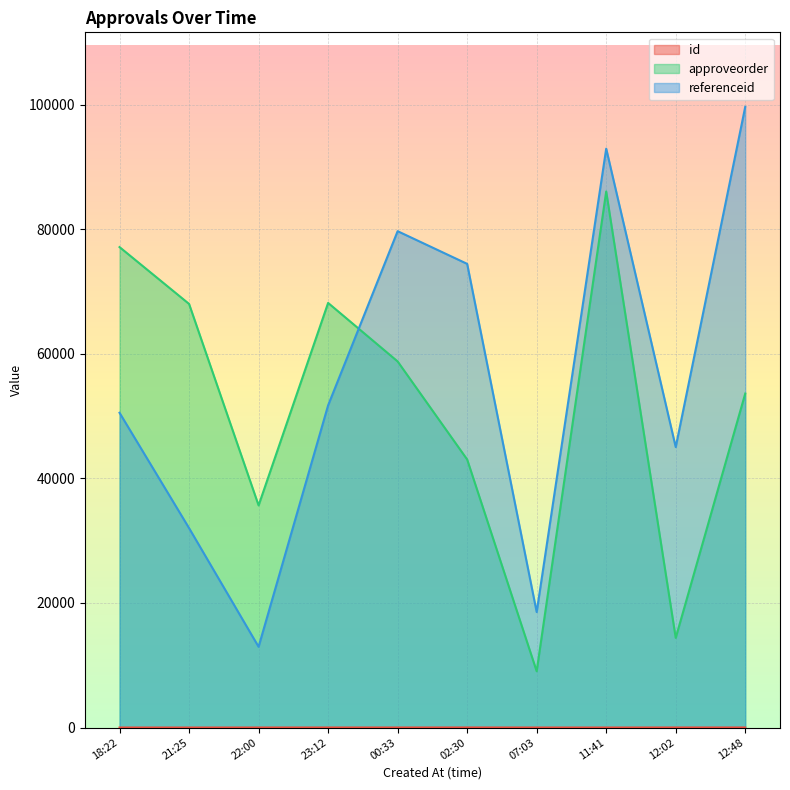

At which category is the sum across all series the highest?

11:41